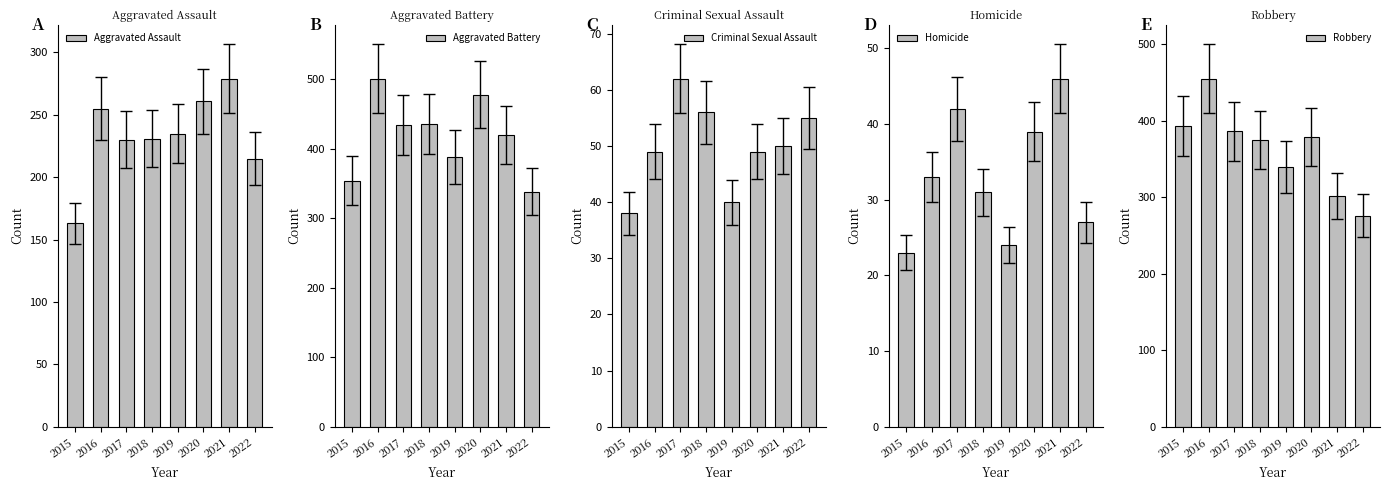

True or false: Robbery has a value of 238 at 2015.

False